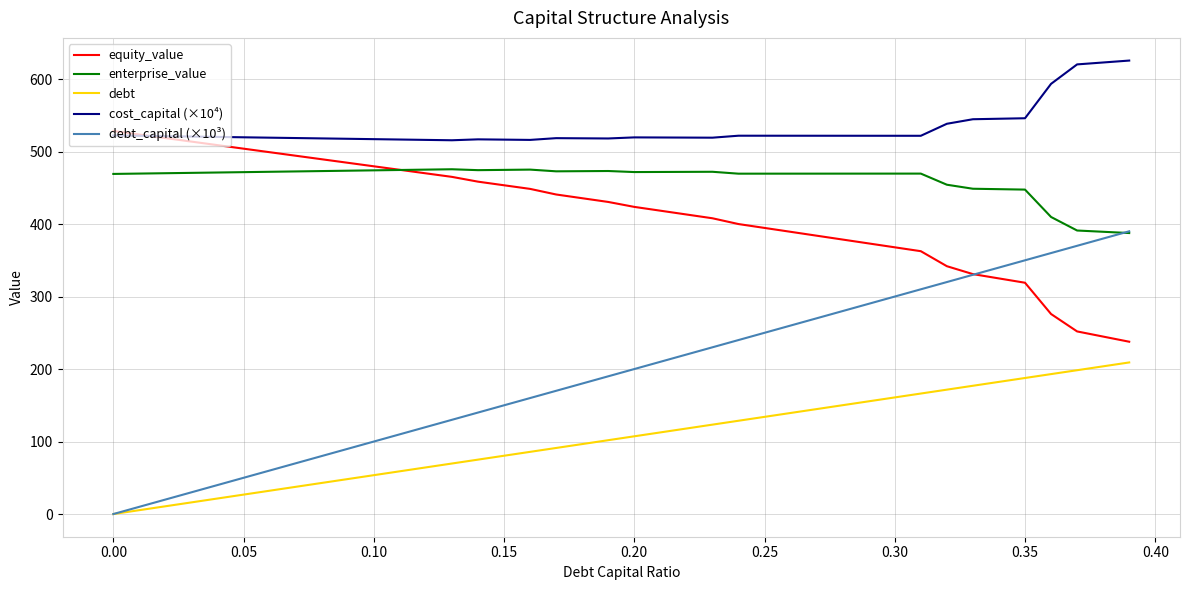

Rank the series by their maximum value, from highest to lowest.

cost_capital (×10⁴), equity_value, enterprise_value, debt_capital (×10³), debt